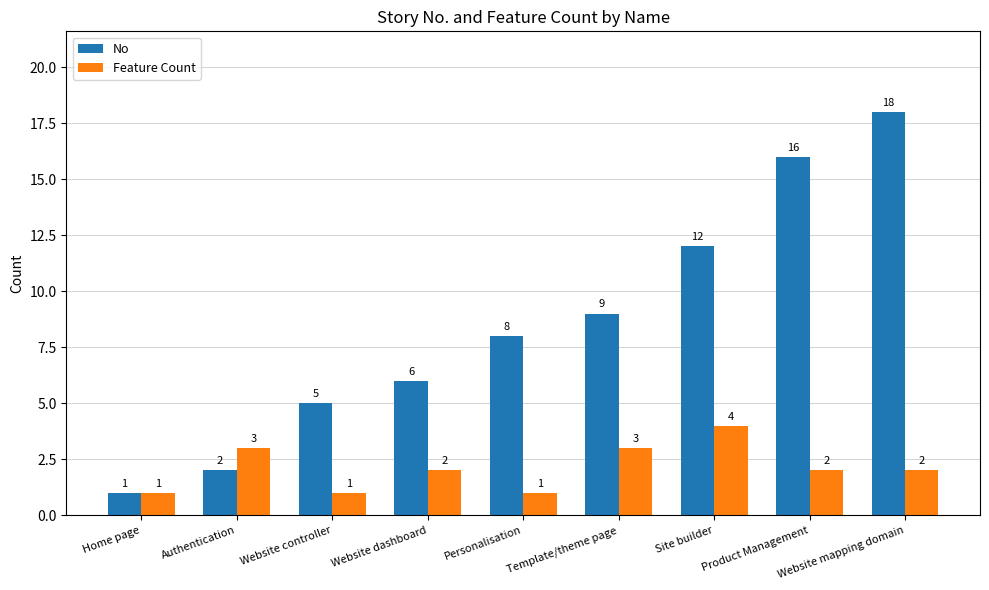

What is the label of the 8th bar from the right?

Authentication